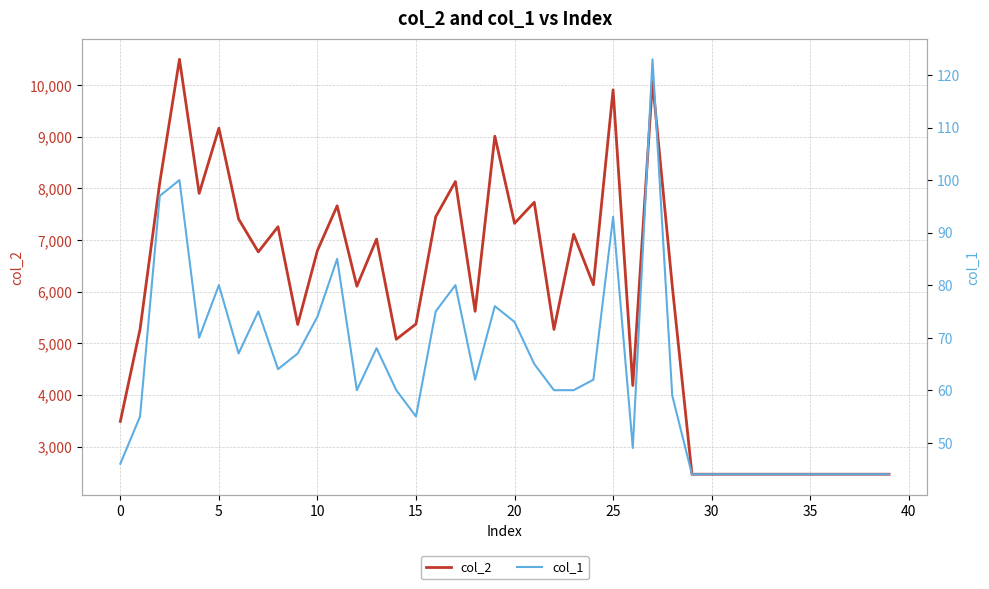

Read the col_1 value at 20, to the nearest 10.

70